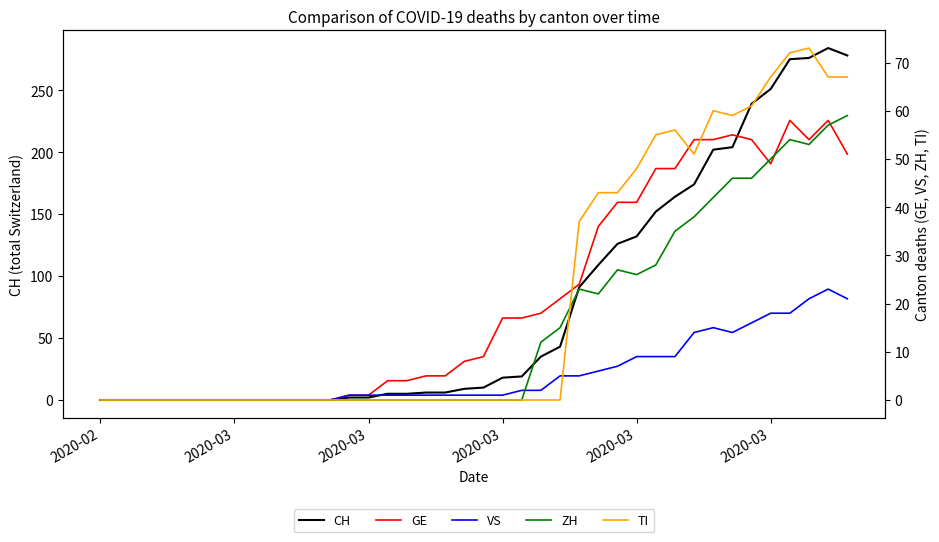

What is the average value of the GE series?

21